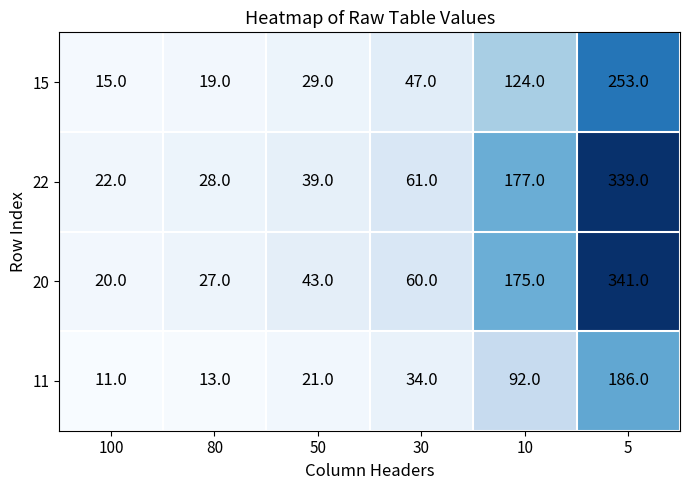

At which label does 15 reach its minimum?

100